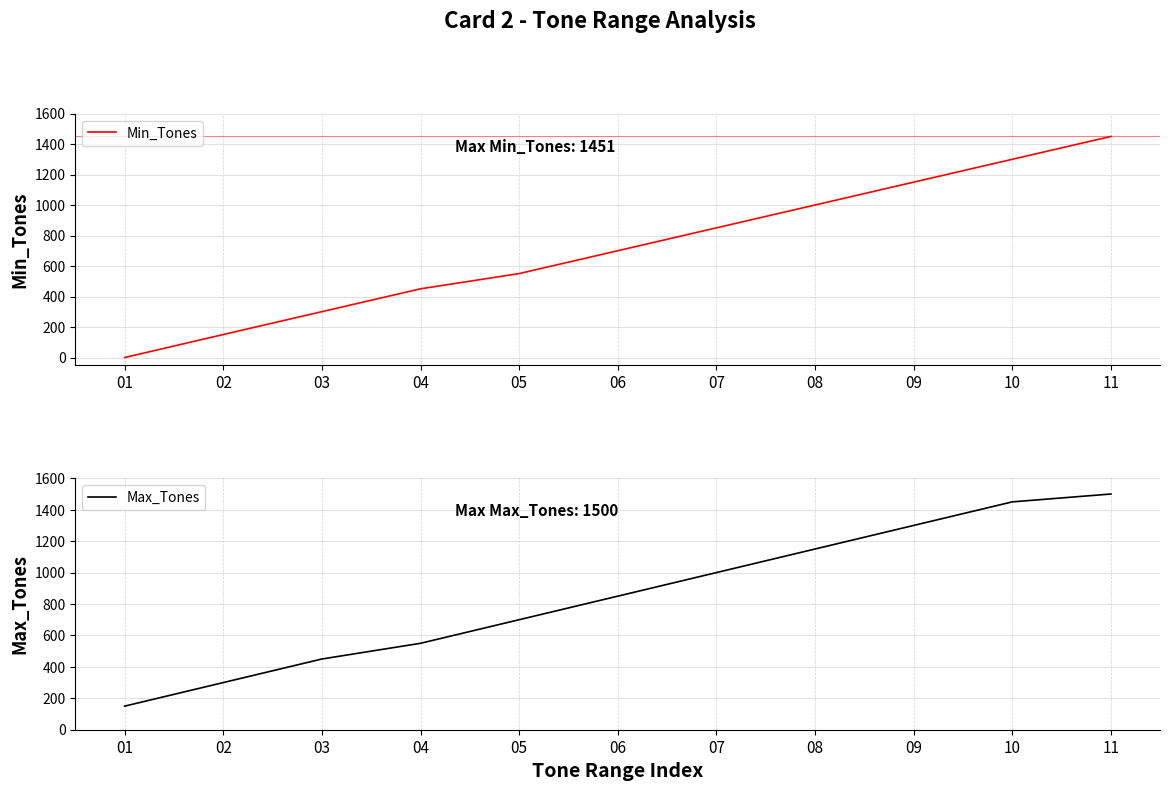

Reading left to right, transcribe all the data shown in this chart.

Min_Tones: 01=0	02=151	03=301	04=451	05=551	06=701	07=851	08=1001	09=1151	10=1301	11=1451
Max_Tones: 01=150	02=300	03=450	04=550	05=700	06=850	07=1000	08=1150	09=1300	10=1450	11=1500